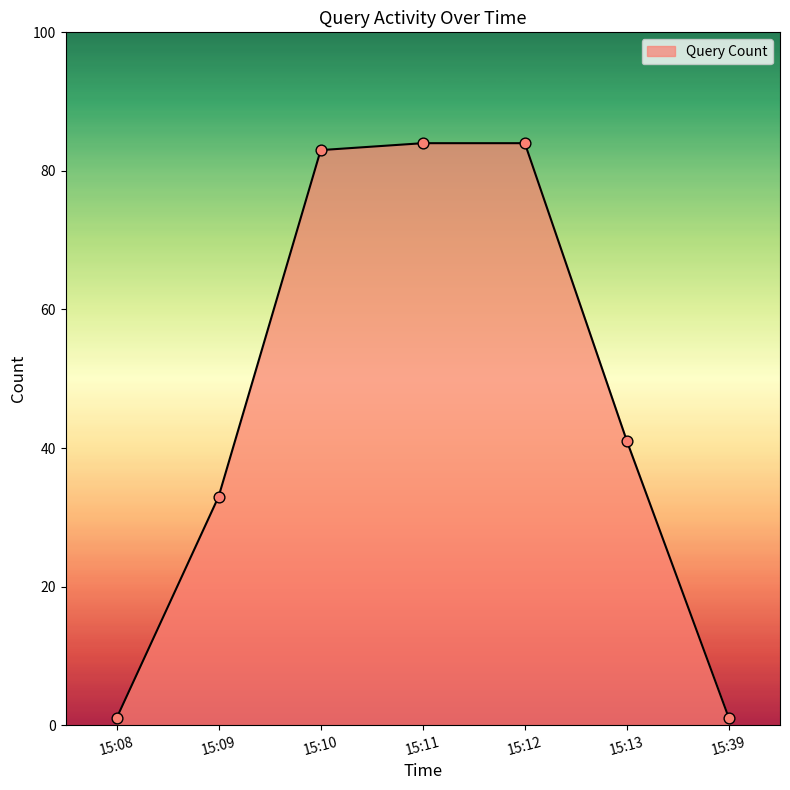

Between 15:10 and 15:39, which is larger?

15:10